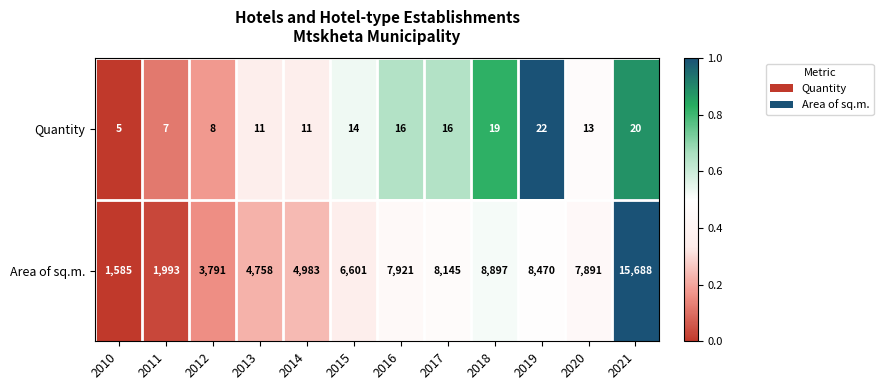

What is the sum of the Quantity values at 2017 and 2014?

27